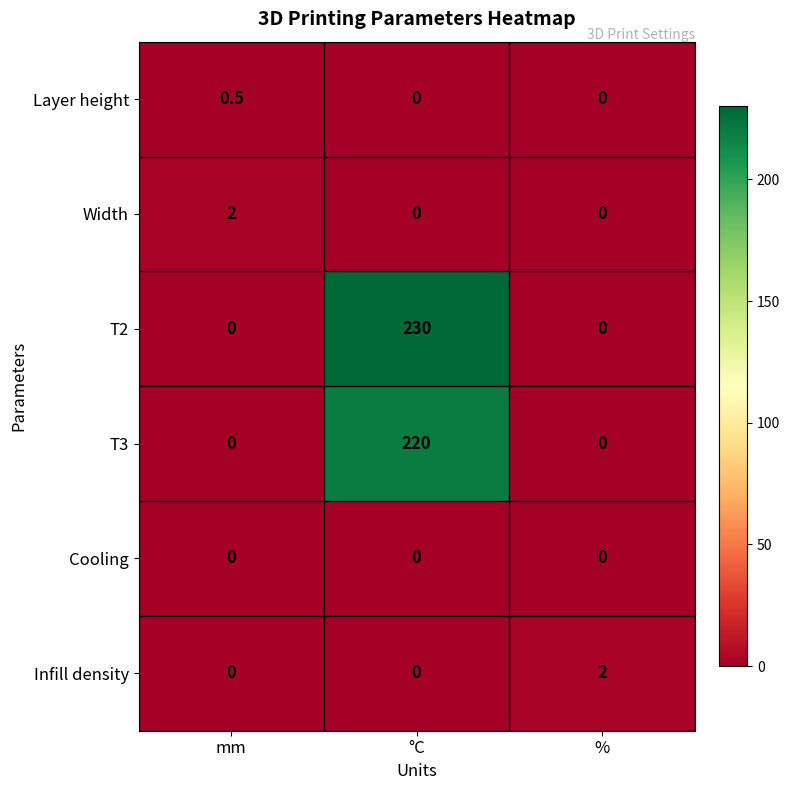

Reading left to right, transcribe all the data shown in this chart.

Layer height: mm=0.5	°C=0.0	%=0.0
Width: mm=2.0	°C=0.0	%=0.0
T2: mm=0.0	°C=230.0	%=0.0
T3: mm=0.0	°C=220.0	%=0.0
Cooling: mm=0.0	°C=0.0	%=0.0
Infill density: mm=0.0	°C=0.0	%=2.0